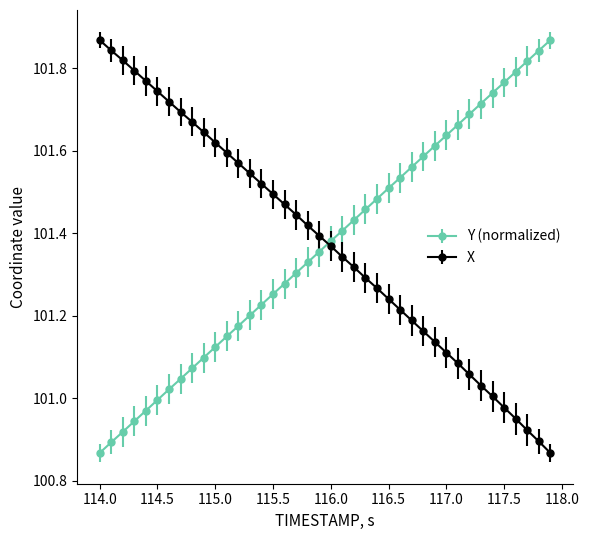

What is the difference between the maximum and minimum values in the Y (normalized) series?

1.0